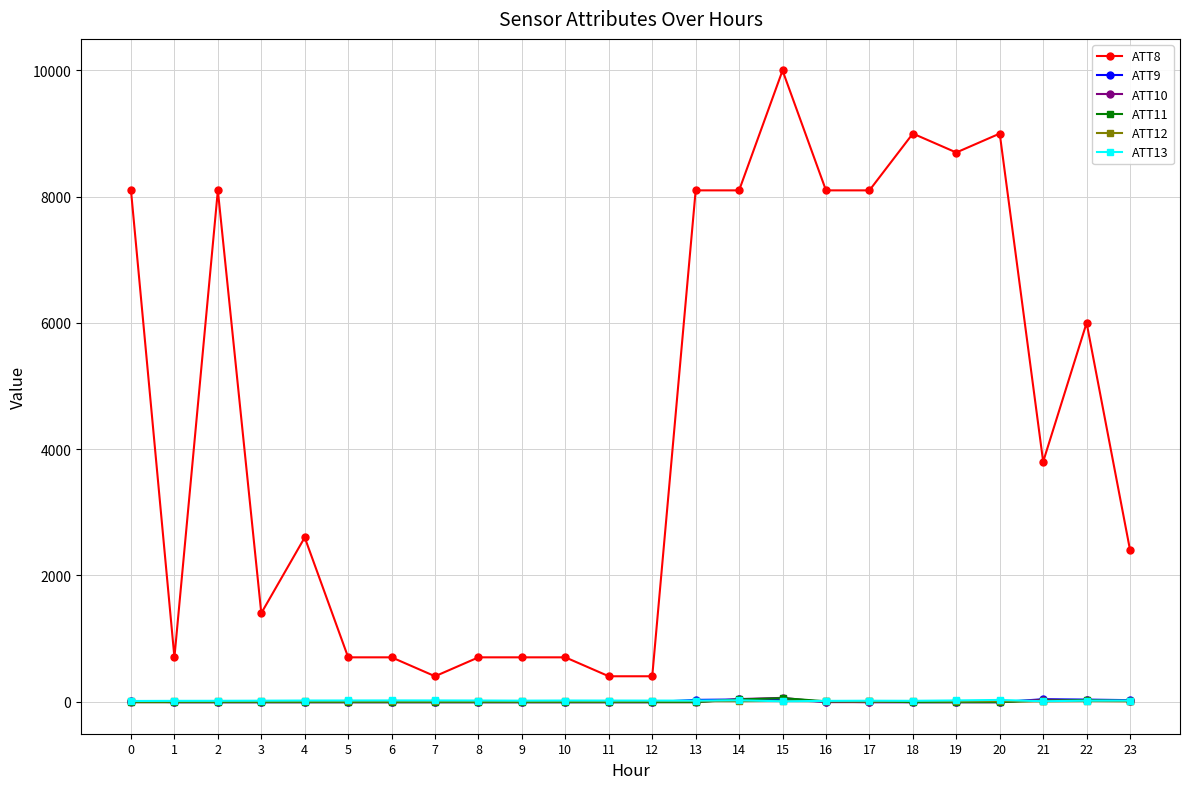

How many values in the ATT11 series exceed -10?

7